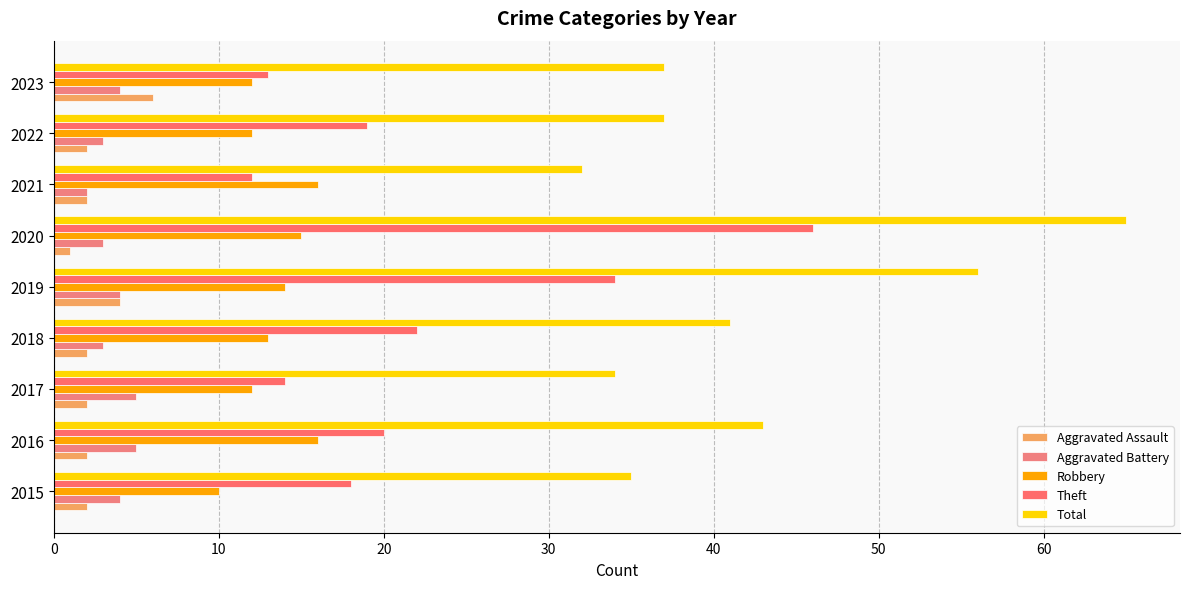

Reading left to right, what are all the values shown in this chart?

Aggravated Assault: 2	2	2	2	4	1	2	2	6
Aggravated Battery: 4	5	5	3	4	3	2	3	4
Robbery: 10	16	12	13	14	15	16	12	12
Theft: 18	20	14	22	34	46	12	19	13
Total: 35	43	34	41	56	65	32	37	37